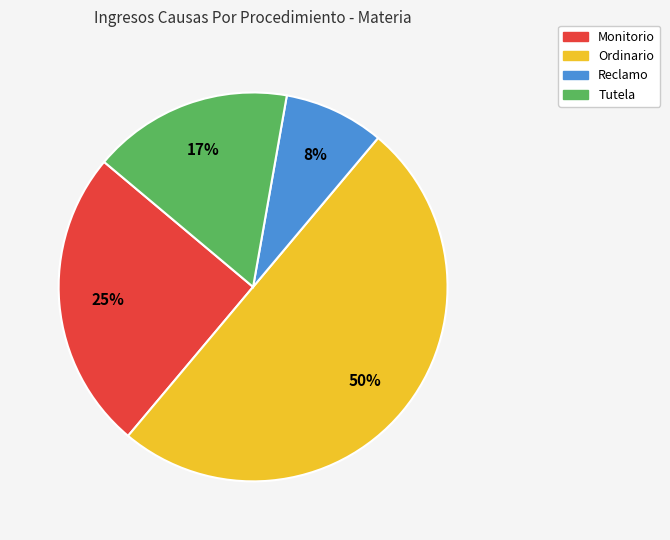

To the nearest percent, what portion does Reclamo represent?

8%